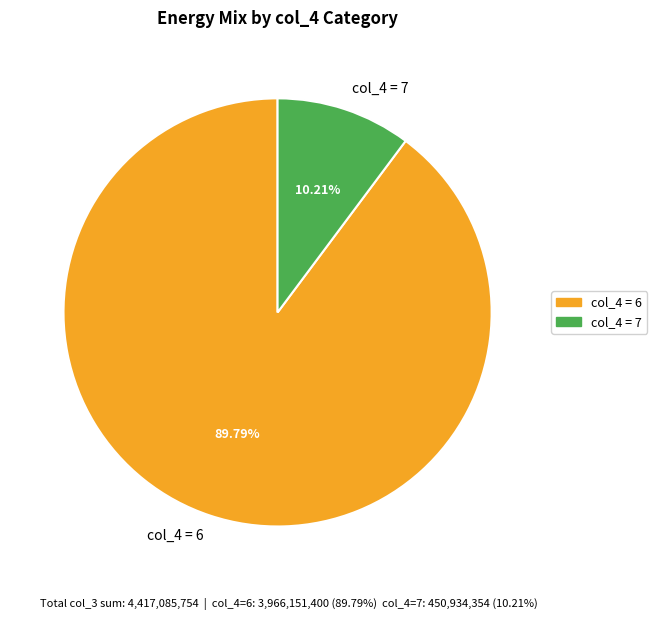

Does any single category account for the majority?

Yes